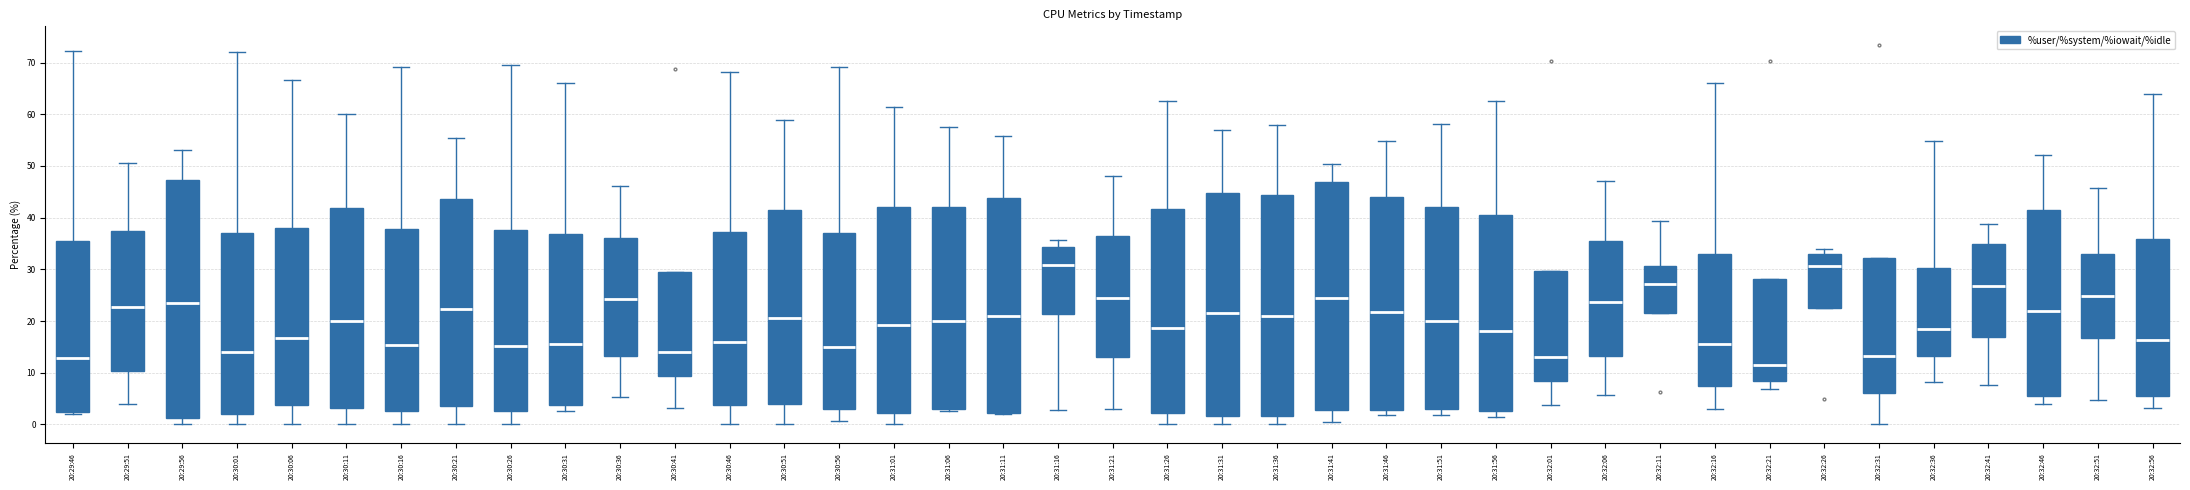

Which box's median line is the lowest?

20:32:21